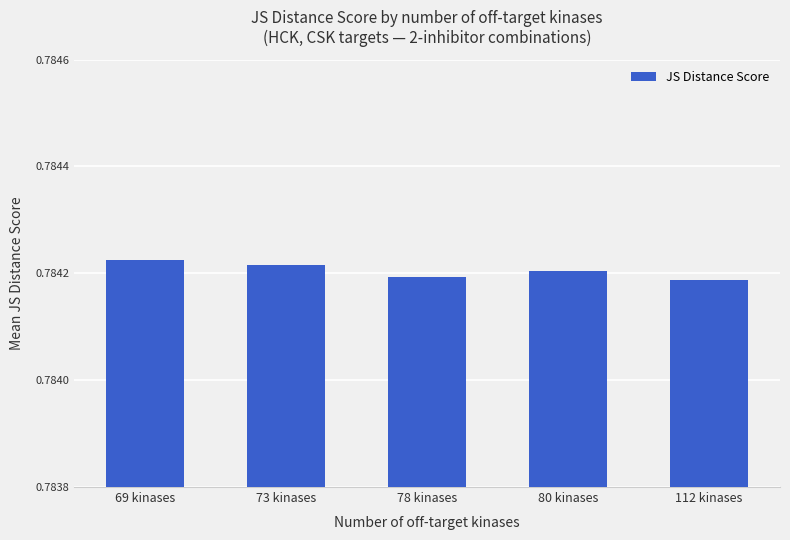

How many bars are there in total?

5